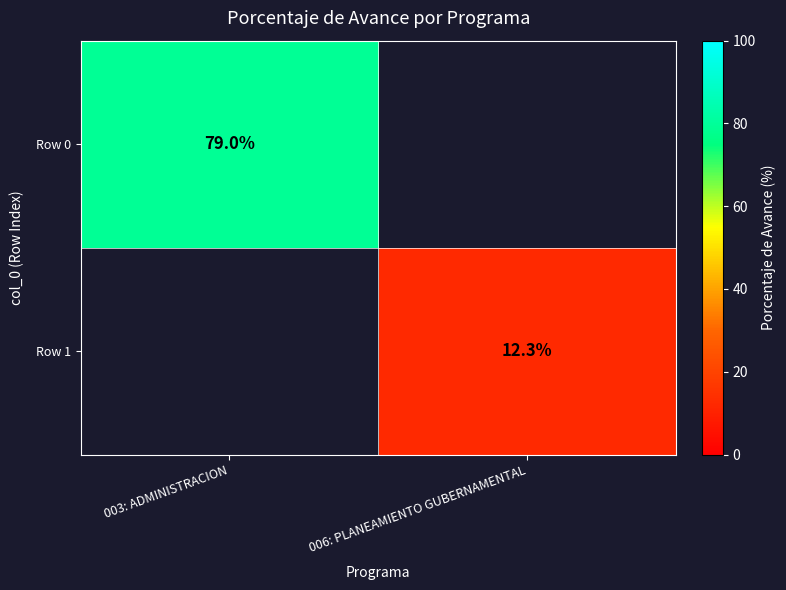

The value of Row 0 at 003: ADMINISTRACION is 129.0. True or false?

False